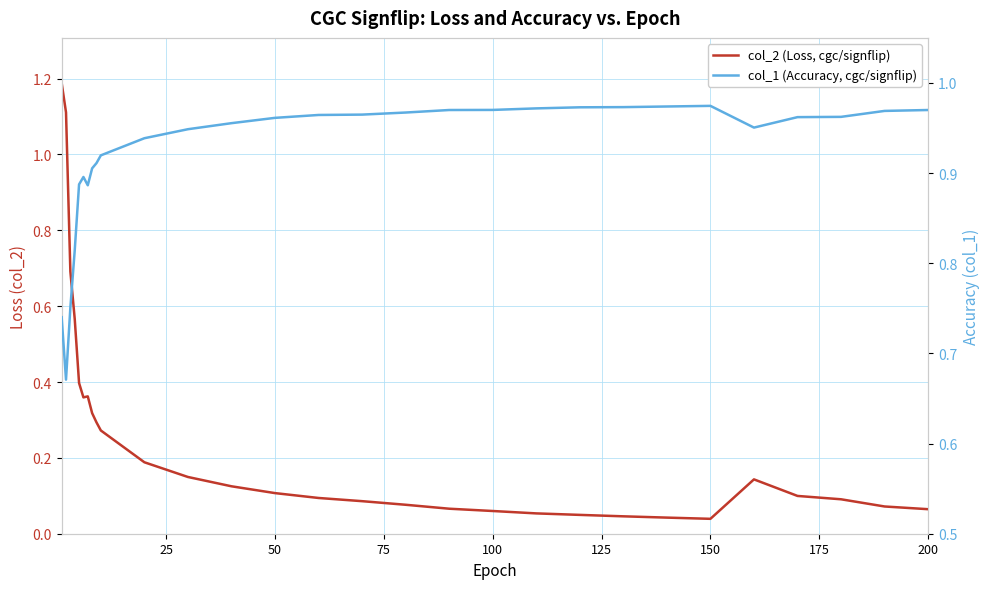

What are all the series names shown in the legend?

col_2 (Loss, cgc/signflip), col_1 (Accuracy, cgc/signflip)